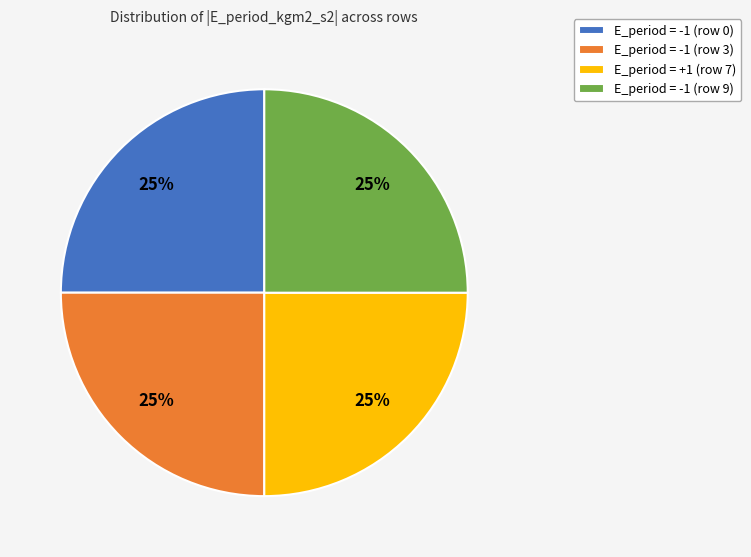

Count the number of slices in the pie.

4